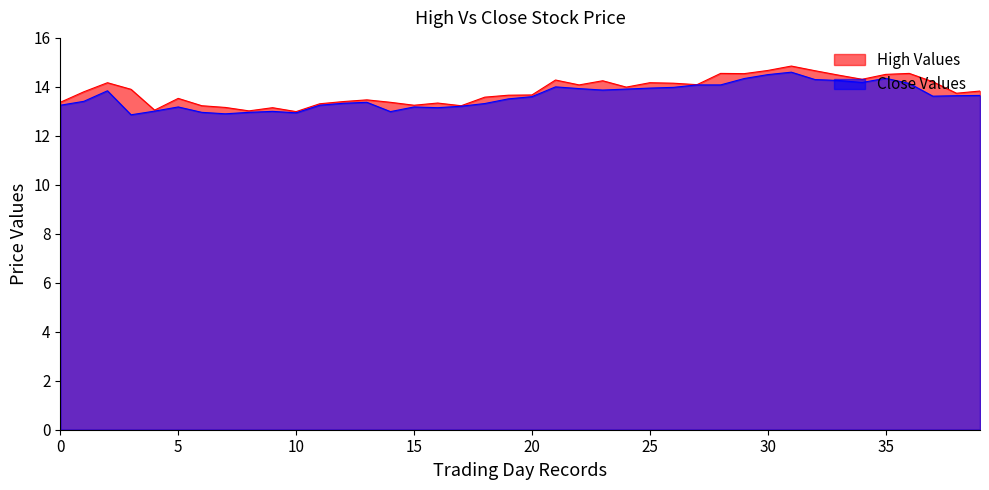

List the series in order of their peak value, lowest first.

Close Values, High Values